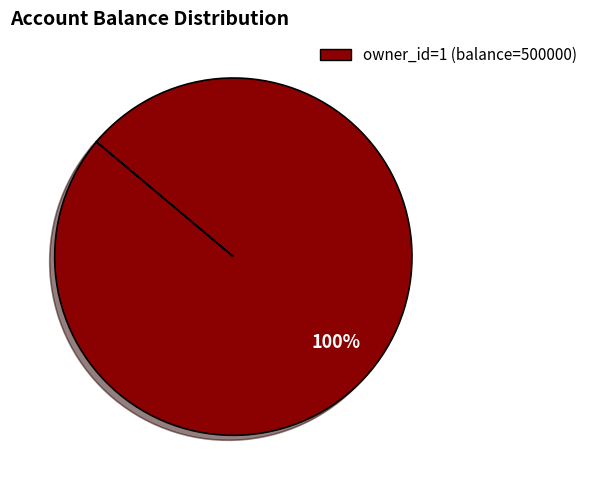

Is there any slice that represents more than half of the pie?

Yes